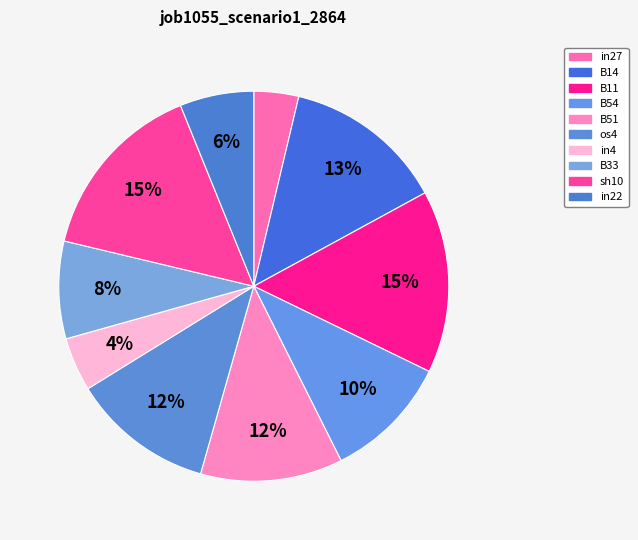

How many slices are in this pie chart?

10